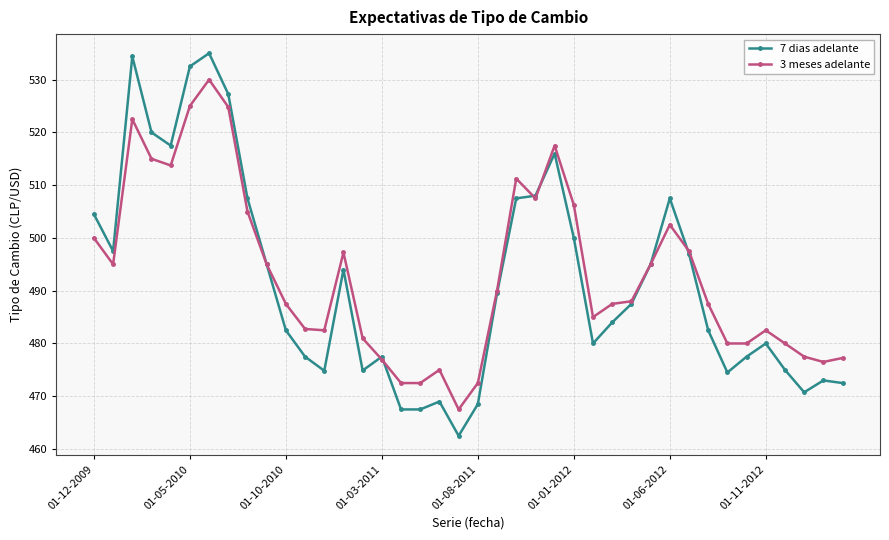

At how many categories does at least one series exceed 521?

4